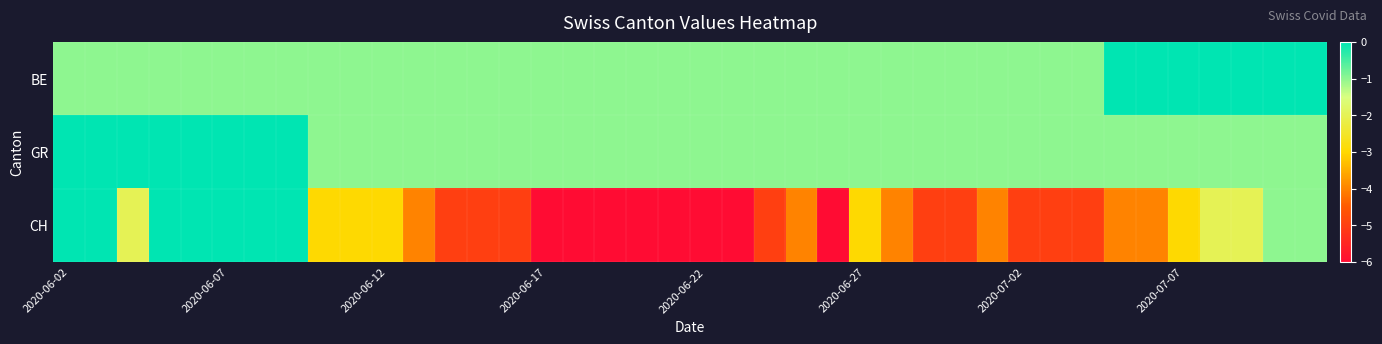

Reading left to right, what are all the values shown in this chart?

BE: -1	-1	-1	-1	-1	-1	-1	-1	-1	-1	-1	-1	-1	-1	-1	-1	-1	-1	-1	-1	-1	-1	-1	-1	-1	-1	-1	-1	-1	-1	-1	-1	-1	0	0	0	0	0	0	0
GR: 0	0	0	0	0	0	0	0	-1	-1	-1	-1	-1	-1	-1	-1	-1	-1	-1	-1	-1	-1	-1	-1	-1	-1	-1	-1	-1	-1	-1	-1	-1	-1	-1	-1	-1	-1	-1	-1
CH: 0	0	-2	0	1	1	0	0	-3	-3	-3	-4	-5	-5	-5	-6	-6	-6	-6	-6	-6	-6	-5	-4	-6	-3	-4	-5	-5	-4	-5	-5	-5	-4	-4	-3	-2	-2	-1	-1